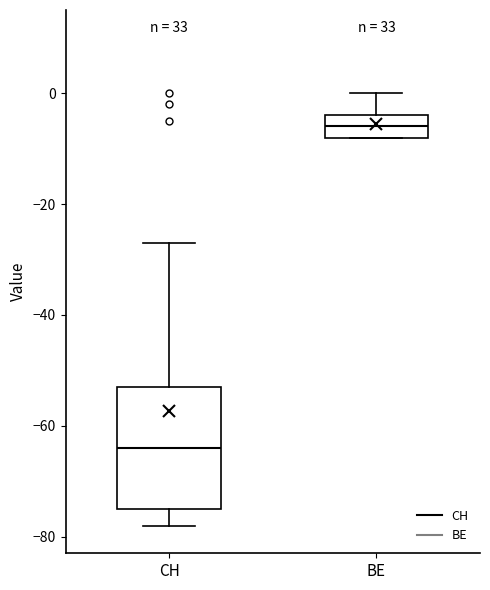

Reading left to right, read every box against the y-axis: the position of its median line, the range the box covers, and the ends of its whiskers. The values are not printed on the chart, so give them approximately, as read against the axis.

CH: median -64, box -74 to -52, whiskers -78 to -26
BE: median -6, box -8 to -4, whiskers -8 to 0